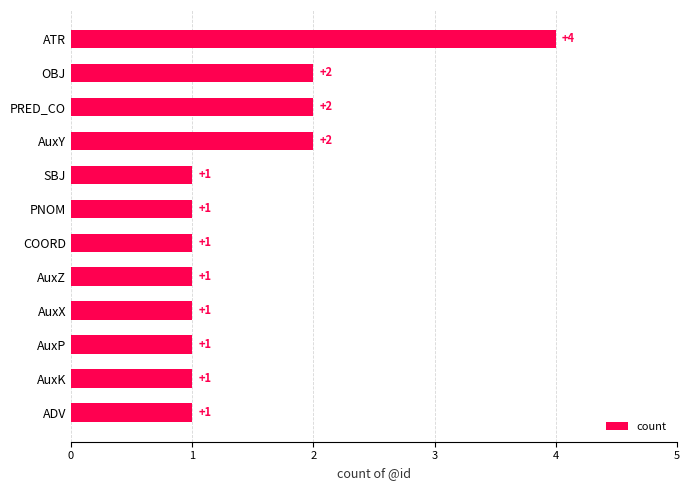

What is the greatest value displayed?

4